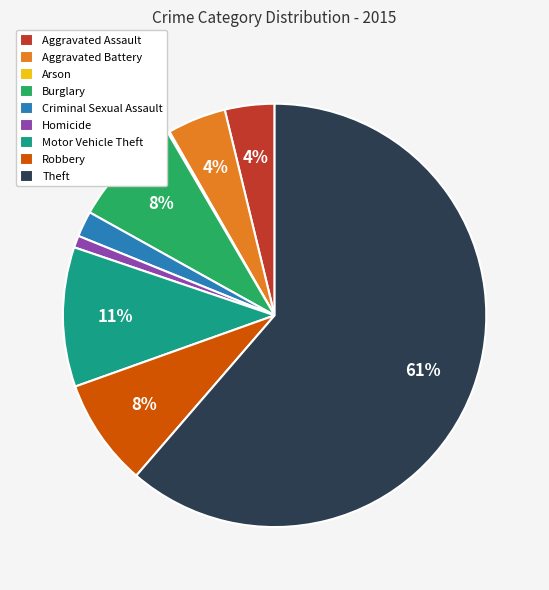

Is the sum of Criminal Sexual Assault and Burglary greater than half?

No